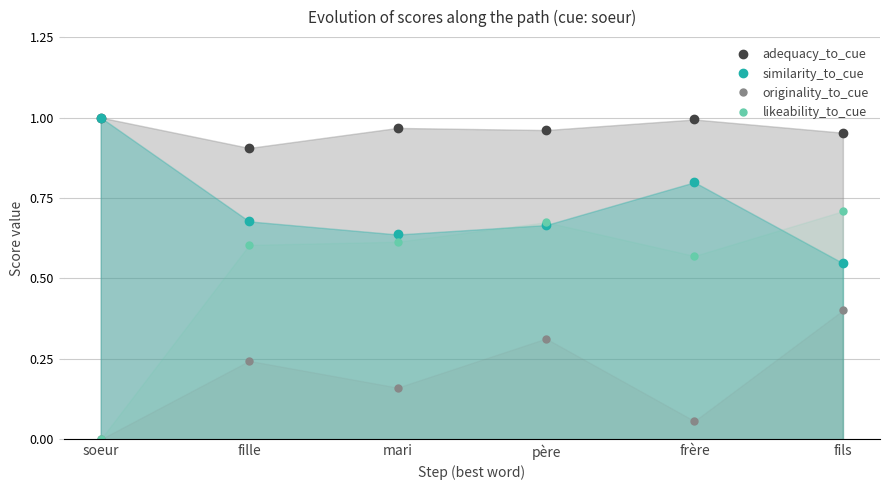

Which category has the highest value in the likeability_to_cue series?

fils